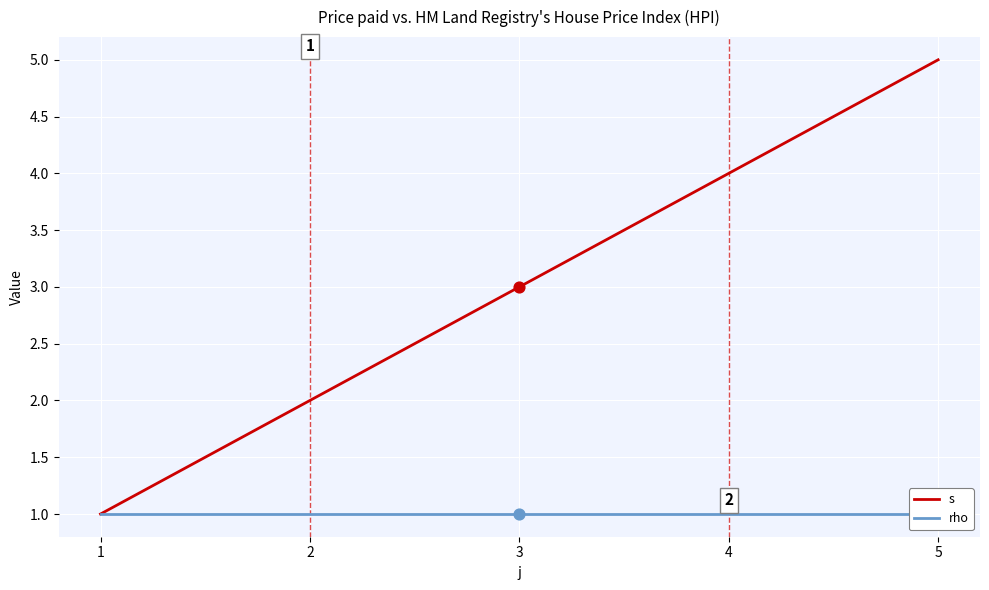

At which category is the sum across all series the highest?

5